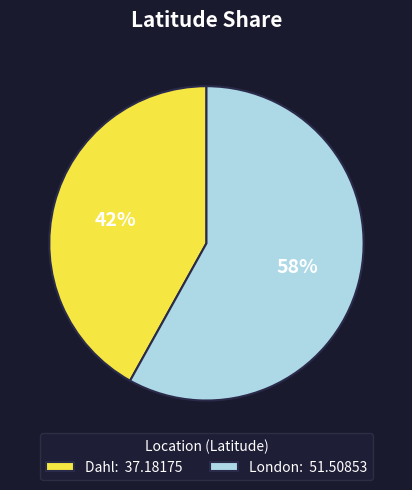

To the nearest percent, what is the combined percentage of London and Dahl?

100%